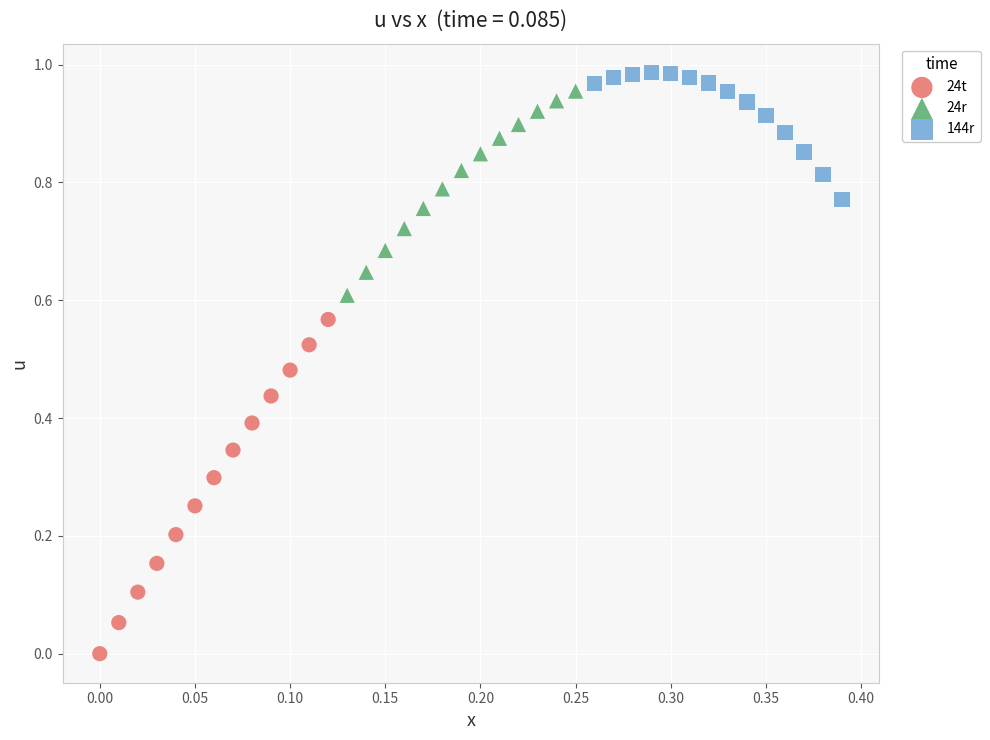

Which series has the largest Y range (max minus min)?

24t